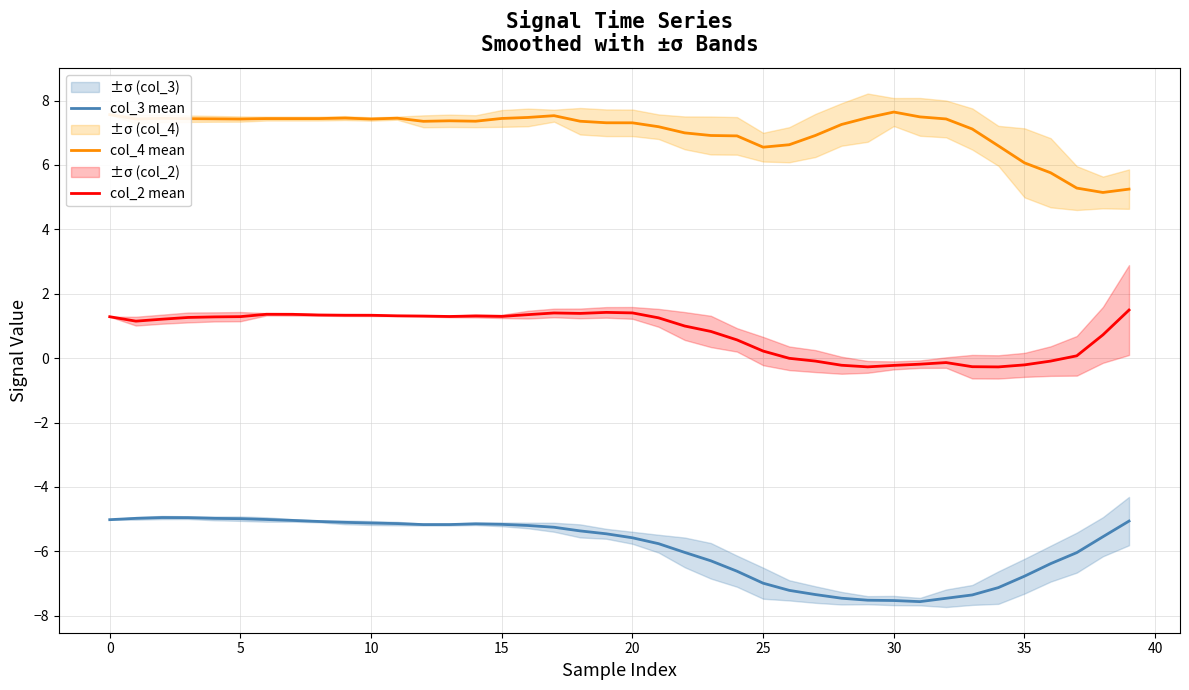

In col_2 mean, how many points are lower than both neighbors (excluding endpoints)?

6